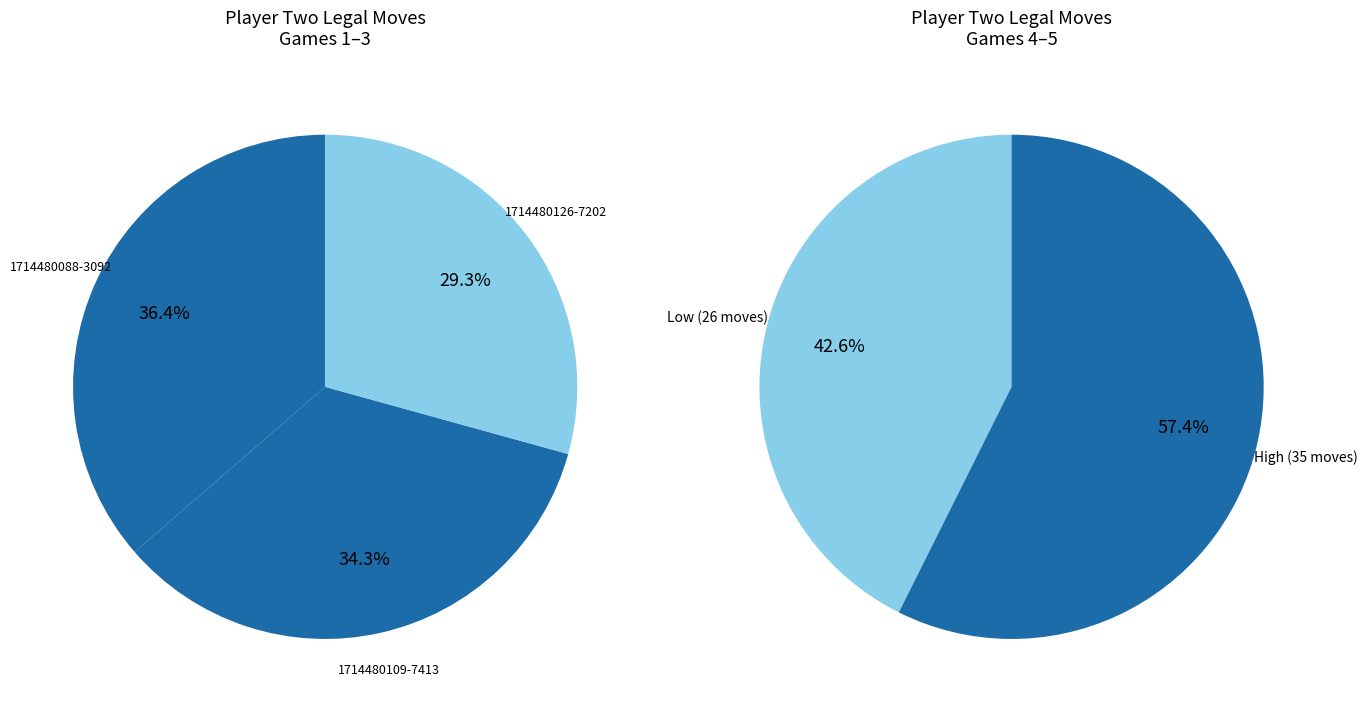

Count the number of slices in the pie.

5